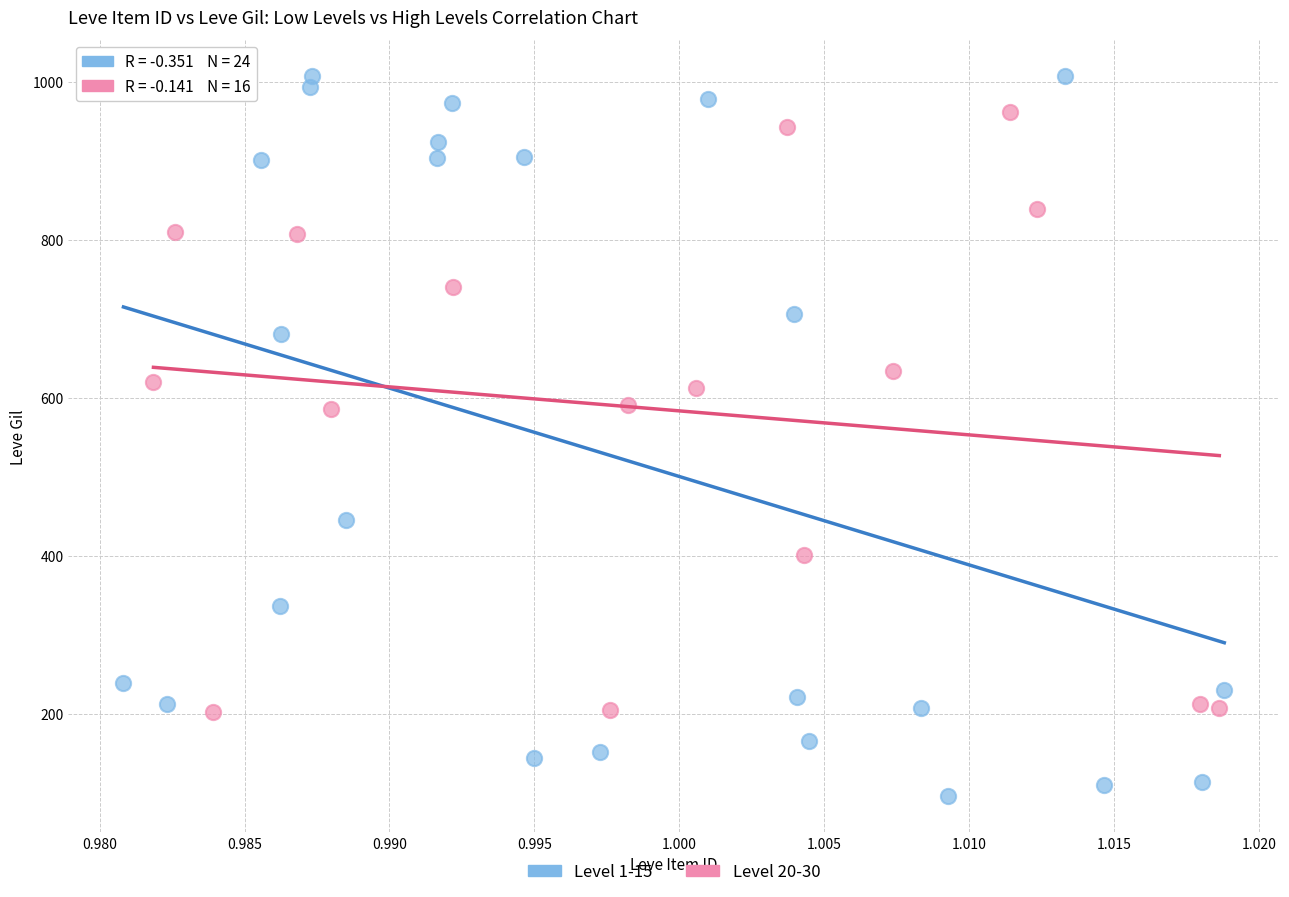

Which series contains the lowest Y value?

Level 1-15